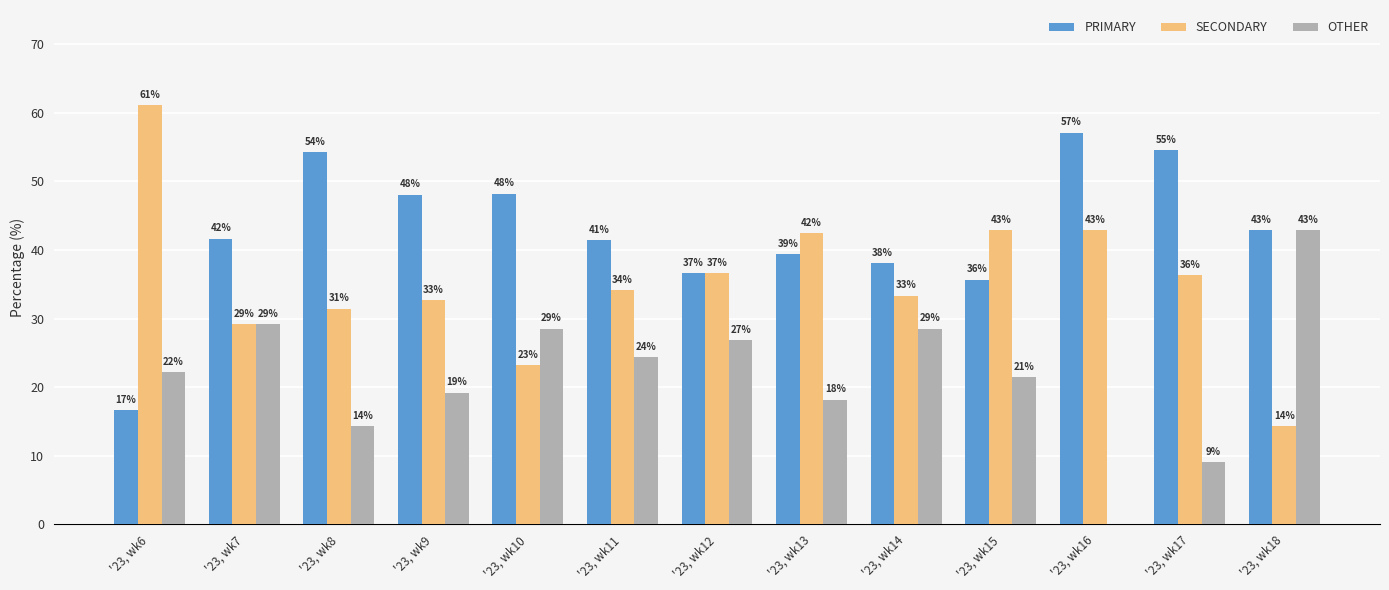

Are the bars grouped side by side (vs. stacked)?

Yes